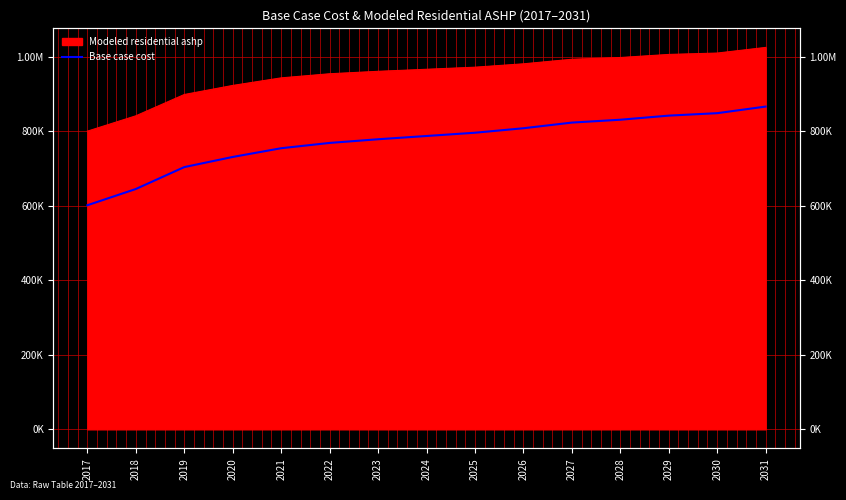

Rank the categories by value from highest to lowest.

2031, 2030, 2029, 2028, 2027, 2026, 2025, 2024, 2023, 2022, 2021, 2020, 2019, 2018, 2017